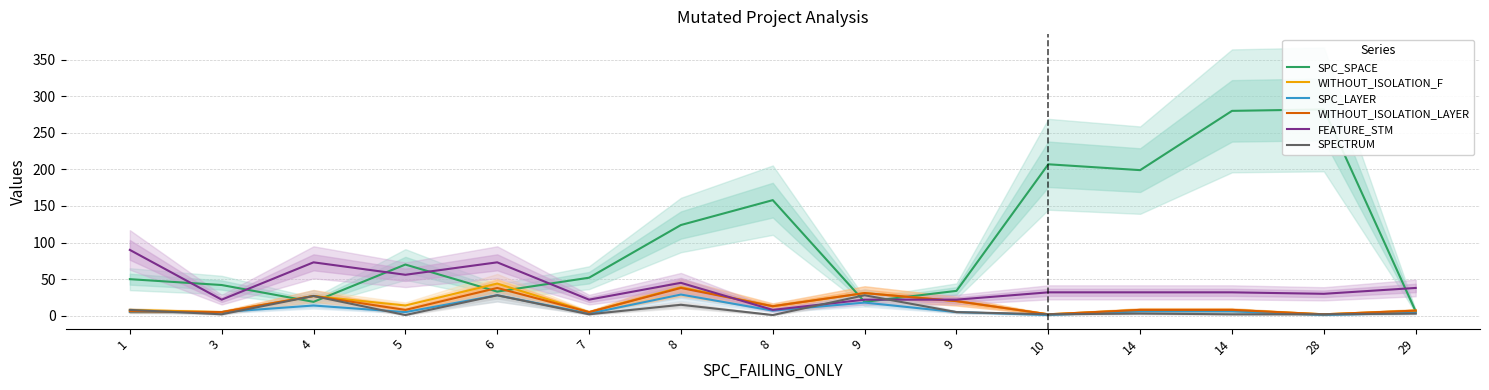

How many interior local valleys does the SPC_SPACE series have?

4